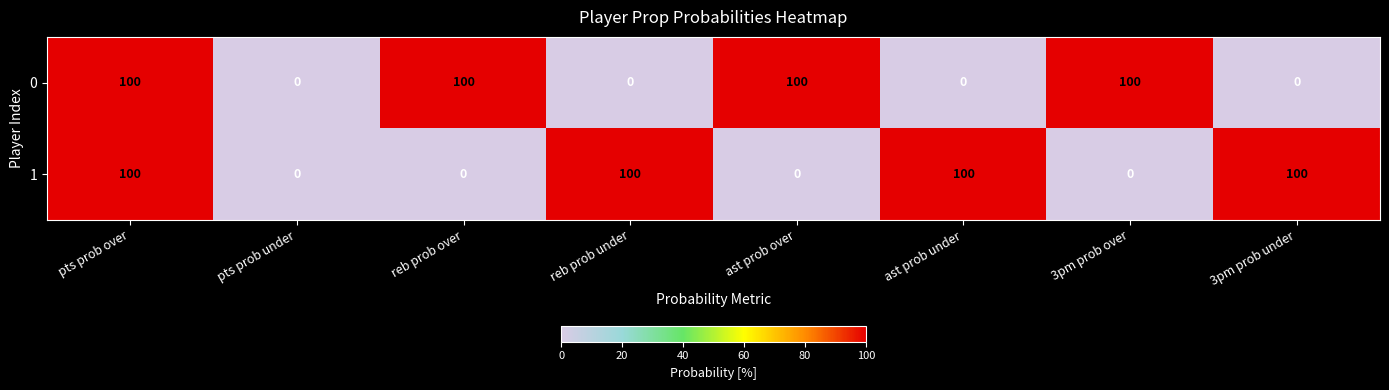

Count the 1 values in the range 0 to 100.

8